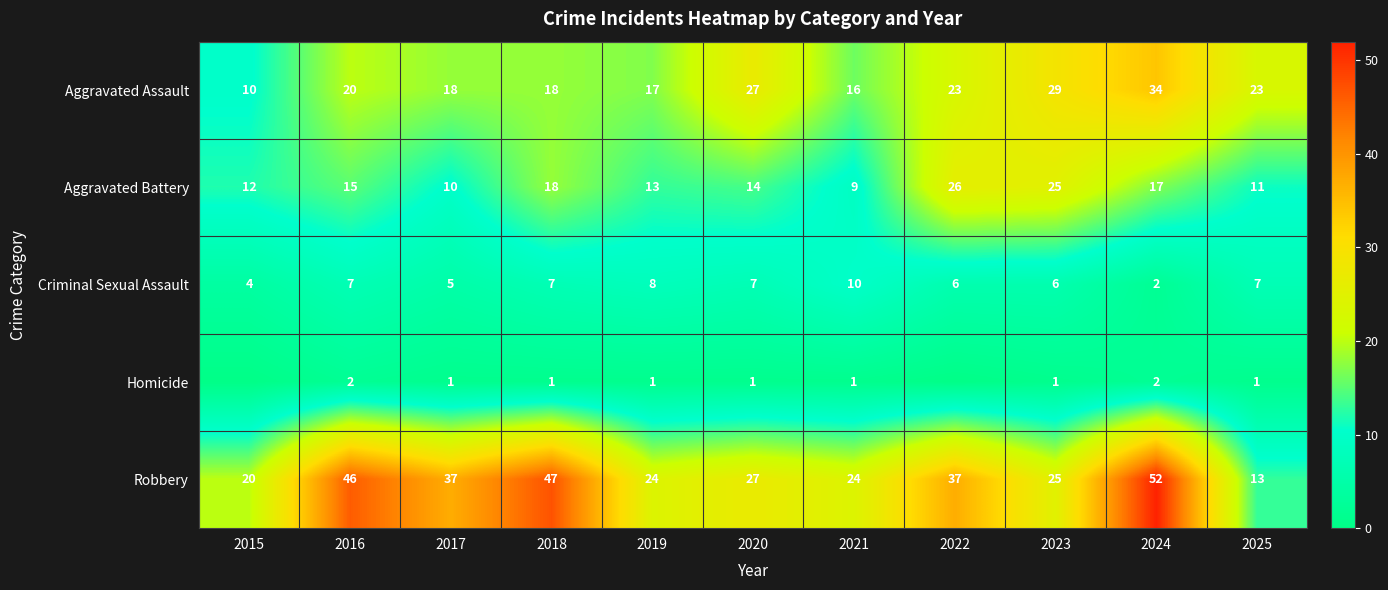

Count the Criminal Sexual Assault values in the range 5 to 7.

7